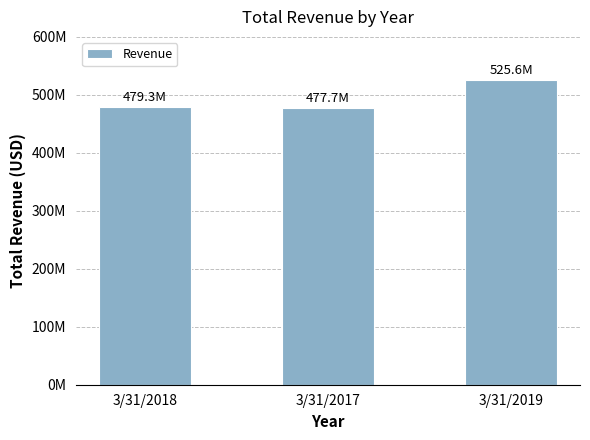

What is the change in value from 3/31/2018 to 3/31/2017?

-1532000